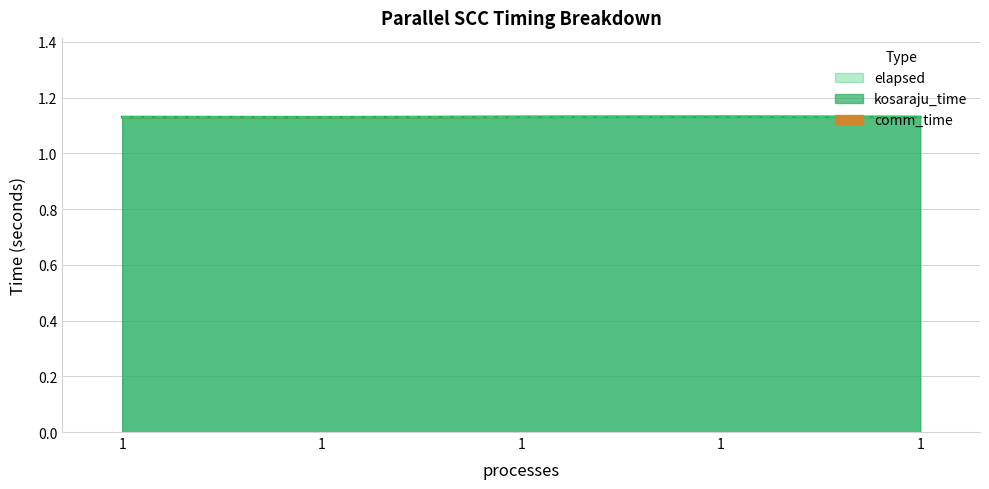

Which series has the largest total across all categories?

kosaraju_time